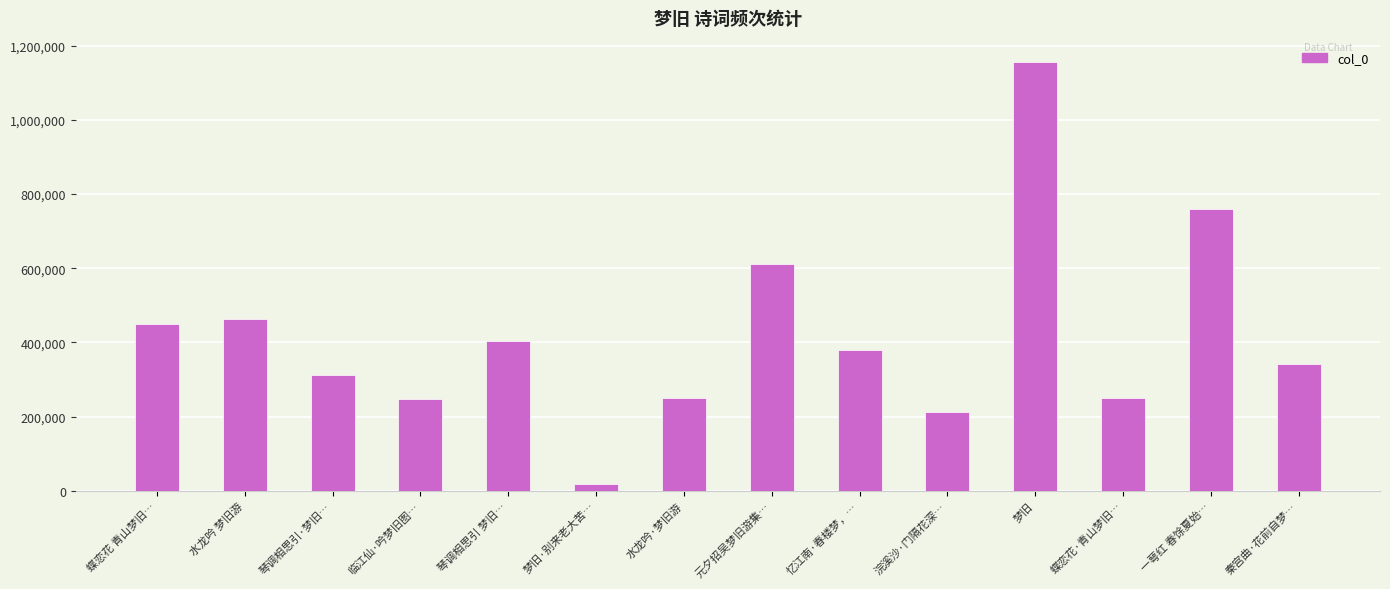

What is the difference between the values at 水龙吟 梦旧游 and 秦宫曲·花前自梦…?

123257